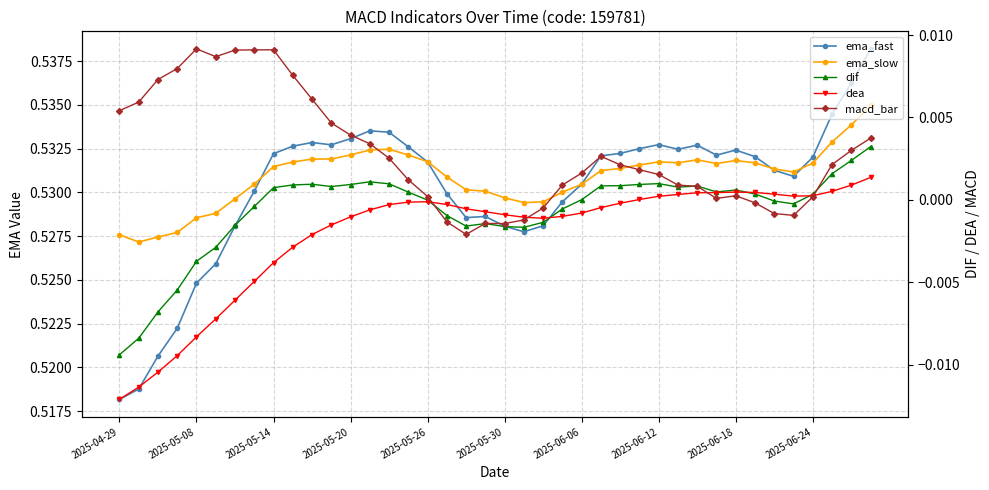

The ema_fast series shows 0.8 at 13. True or false?

False